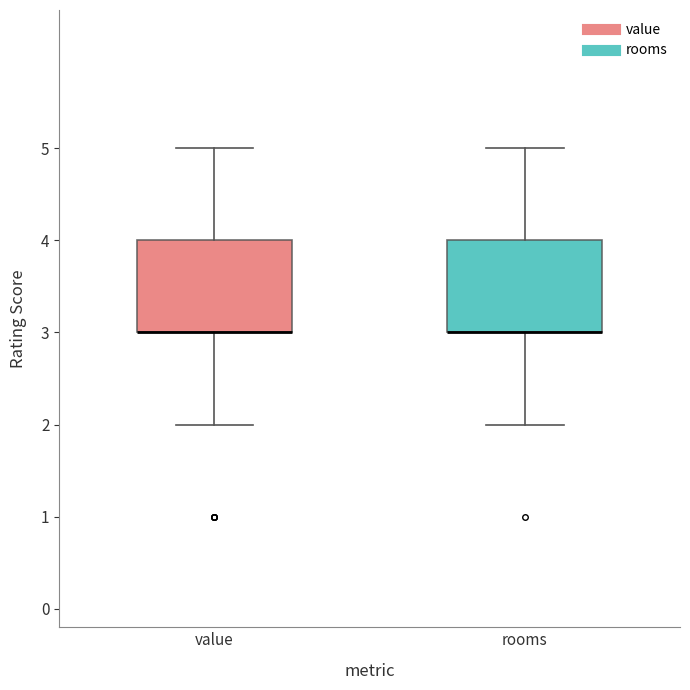

Where does the upper whisker of the box for value end on the y-axis? The values are not printed on the chart, so give them approximately, as read against the axis.

5